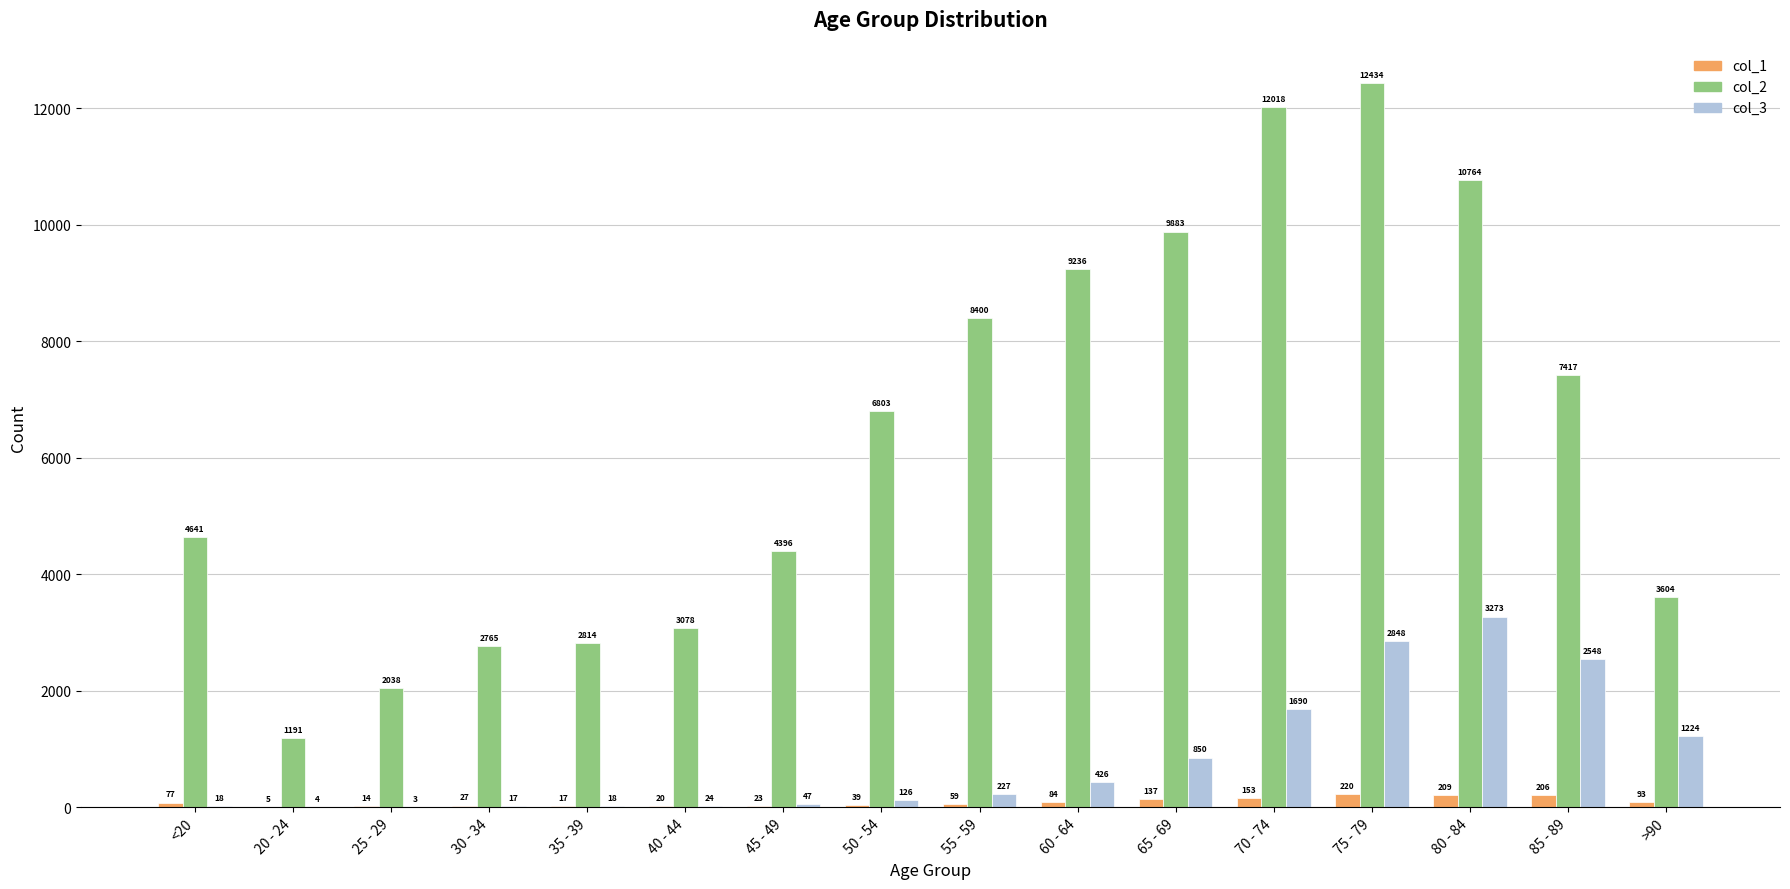

The value of col_2 at 30 - 34 is 2765. True or false?

True